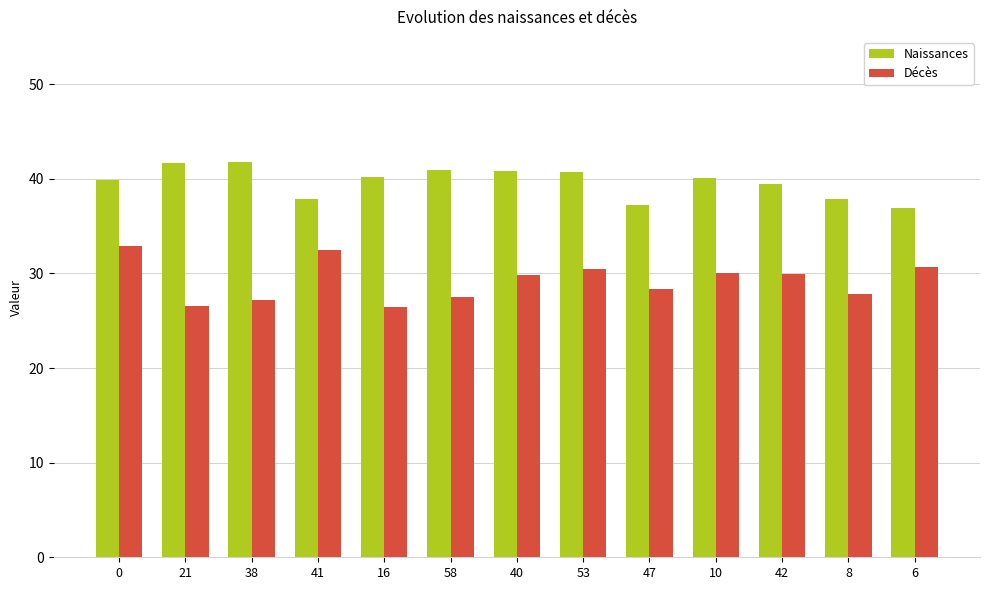

What is the difference between the second highest and second lowest values in the Naissances series?

4.5